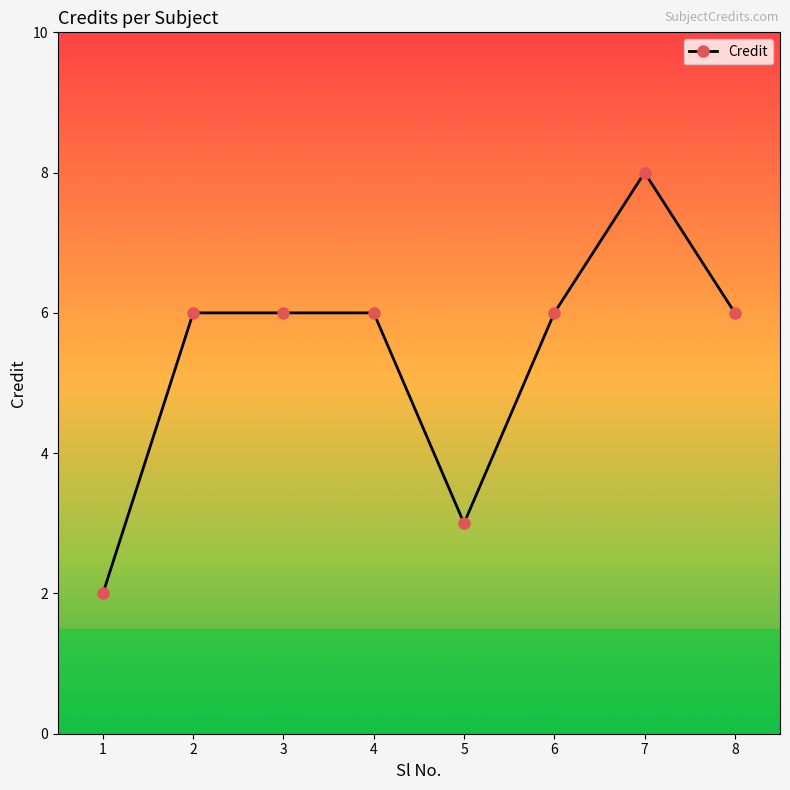

What value does the data have at 3?

6